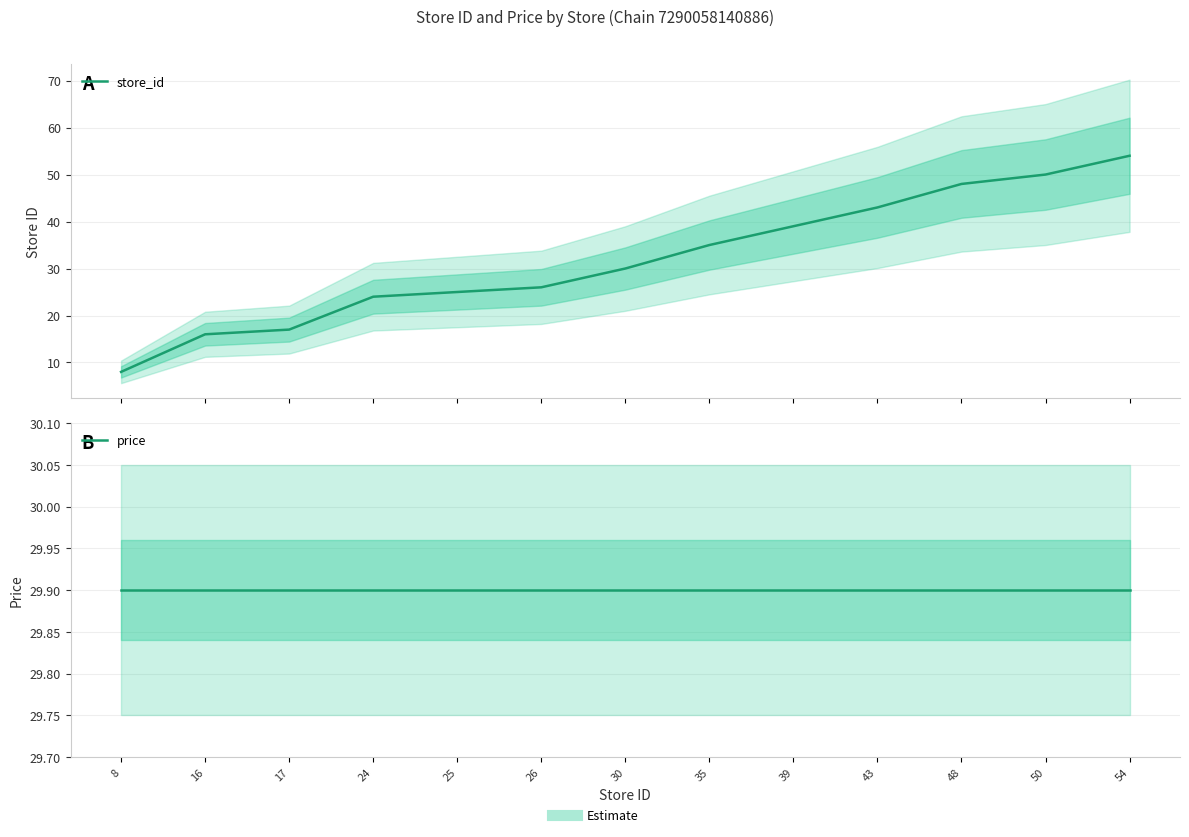

Read the store_id value at 39.

39.0